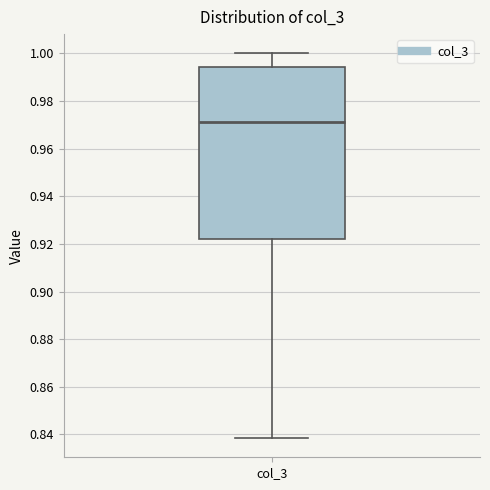

Transcribe this box plot: give where the median line is, the range the box spans, and where the two whiskers end, as read against the y-axis. The values are not printed on the chart, so give them approximately, as read against the axis.

median 0.972, box 0.922 to 0.994, whiskers 0.838 to 1.000